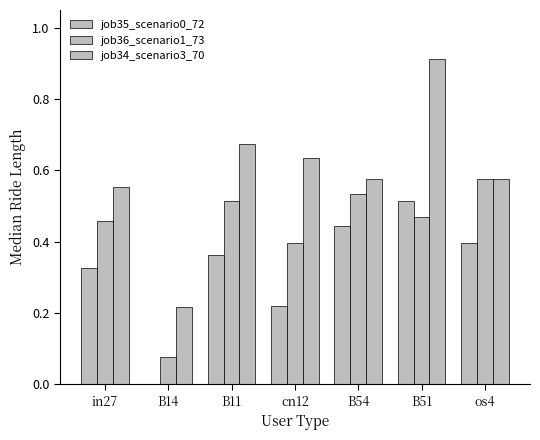

List the labels in order of job36_scenario1_73 value, largest first.

os4, B54, B11, B51, in27, cn12, B14